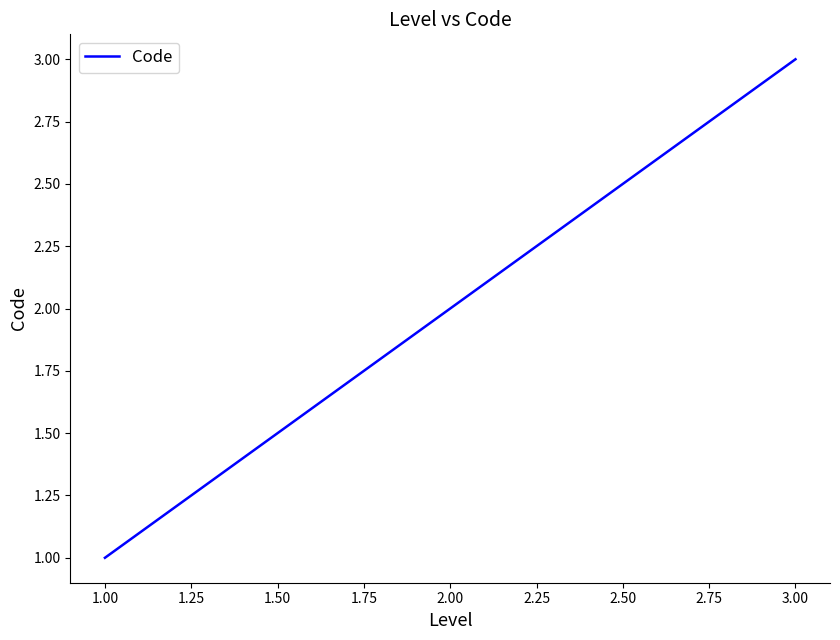

Which category has the highest value across all series?

3.00